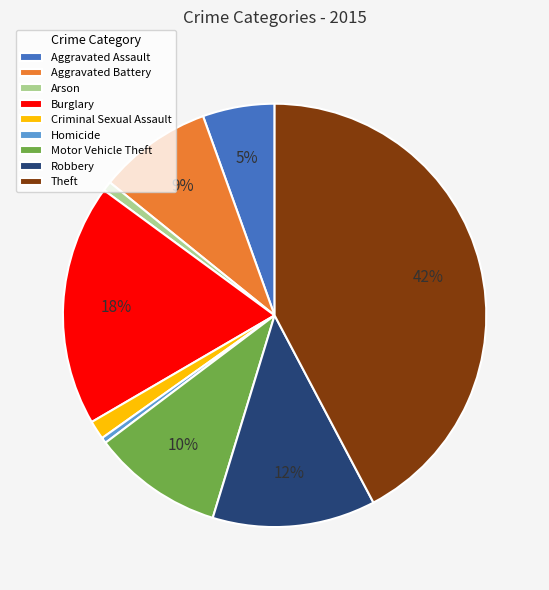

Which slice is the largest?

Theft